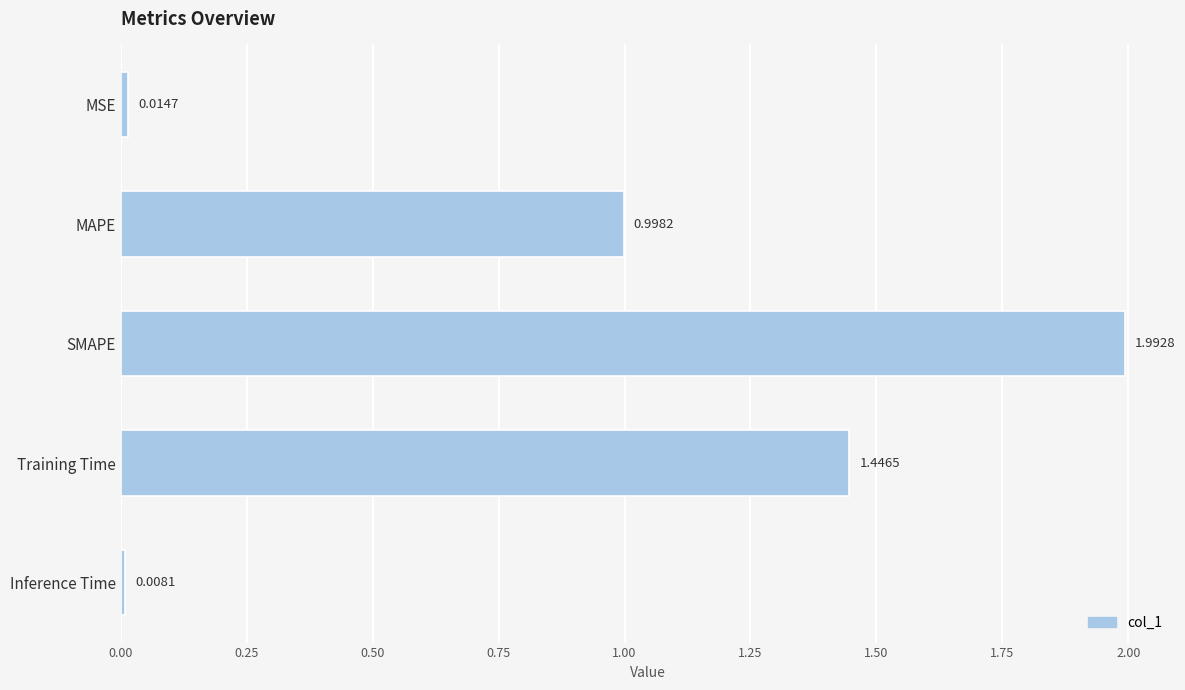

Which has a higher value, MSE or SMAPE?

SMAPE